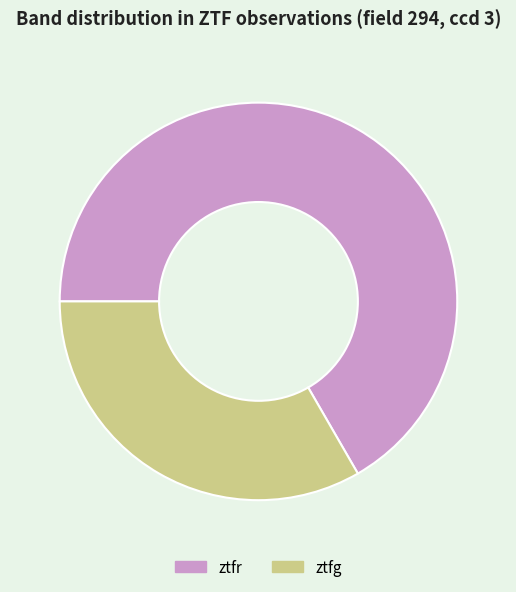

Which slice is the smallest?

ztfg